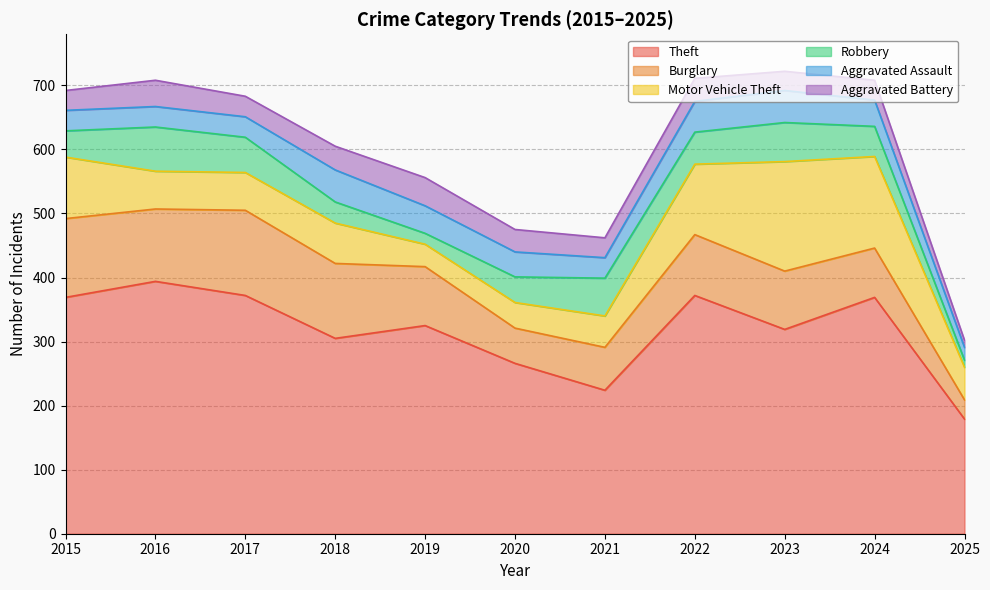

Does the chart display data point markers on the line(s)?

No